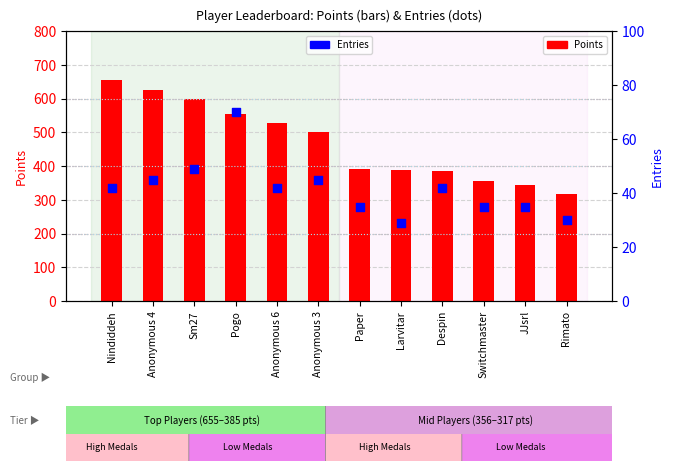

What are all the series names shown in the legend?

Points, Entries